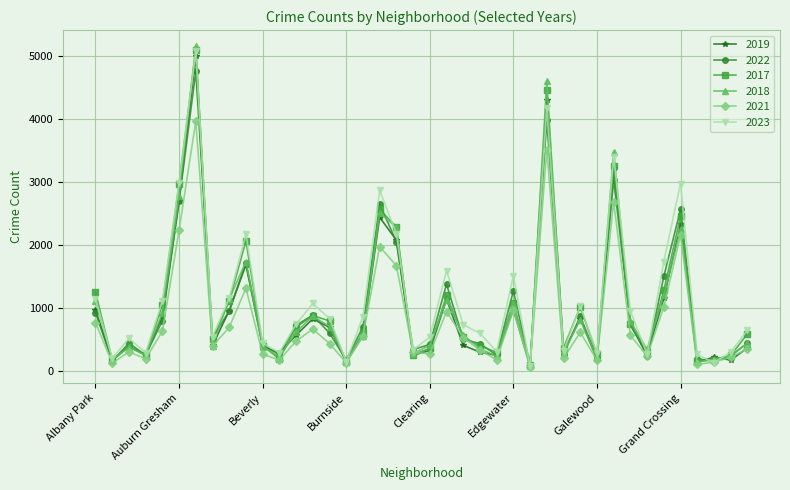

What is the greatest value displayed?

5163